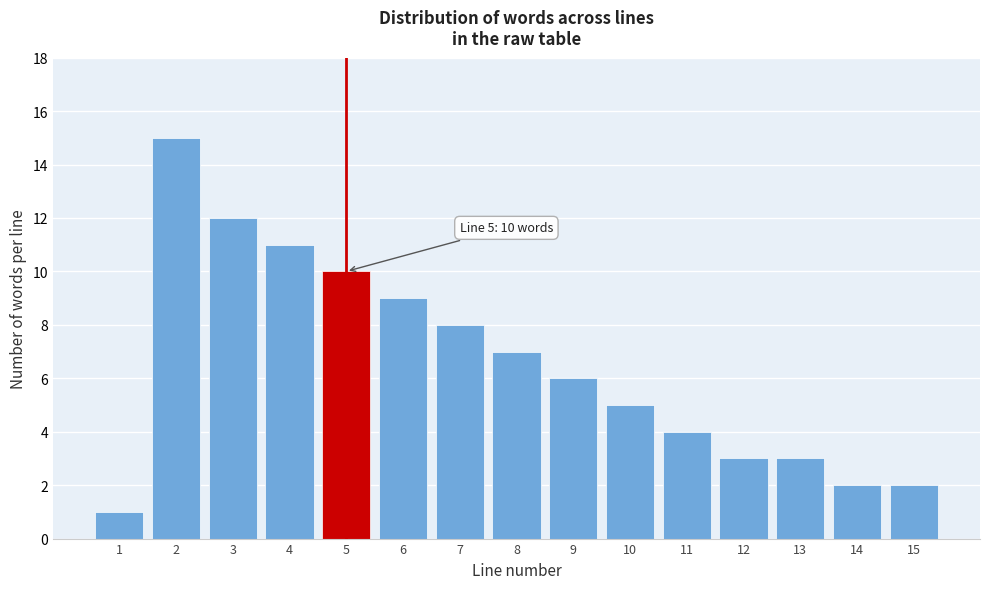

Reading left to right, list all the values displayed in this chart.

1=1	2=15	3=12	4=11	5=10	6=9	7=8	8=7	9=6	10=5	11=4	12=3	13=3	14=2	15=2